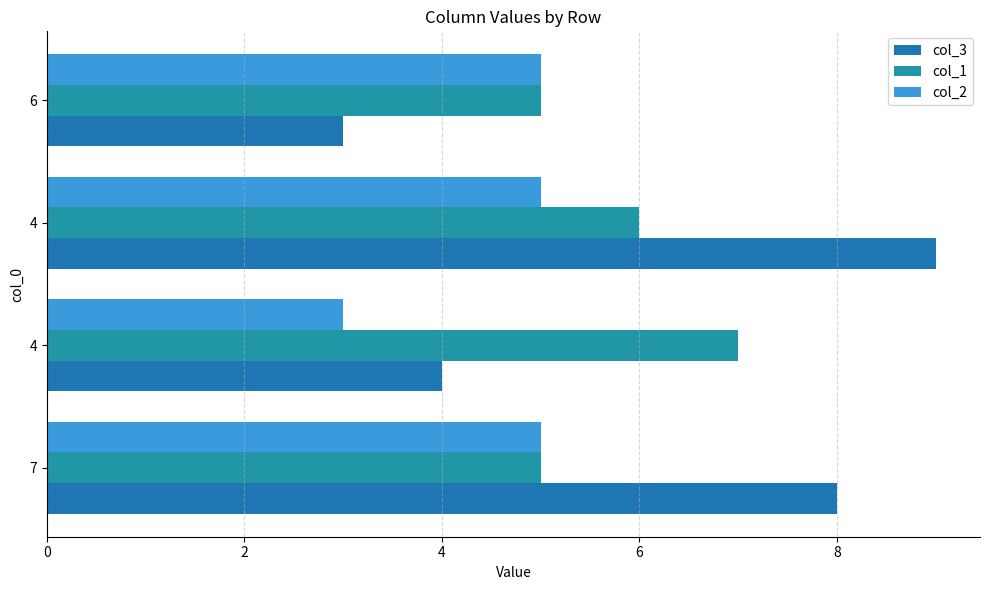

Reading right to left, list all the values displayed in this chart.

col_3: 3	9	4	8
col_1: 5	6	7	5
col_2: 5	5	3	5